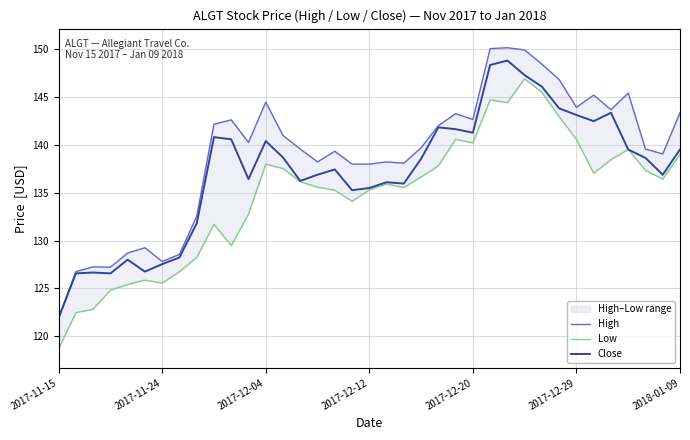

List the series in order of their overall mean, lowest first.

Low, Close, High